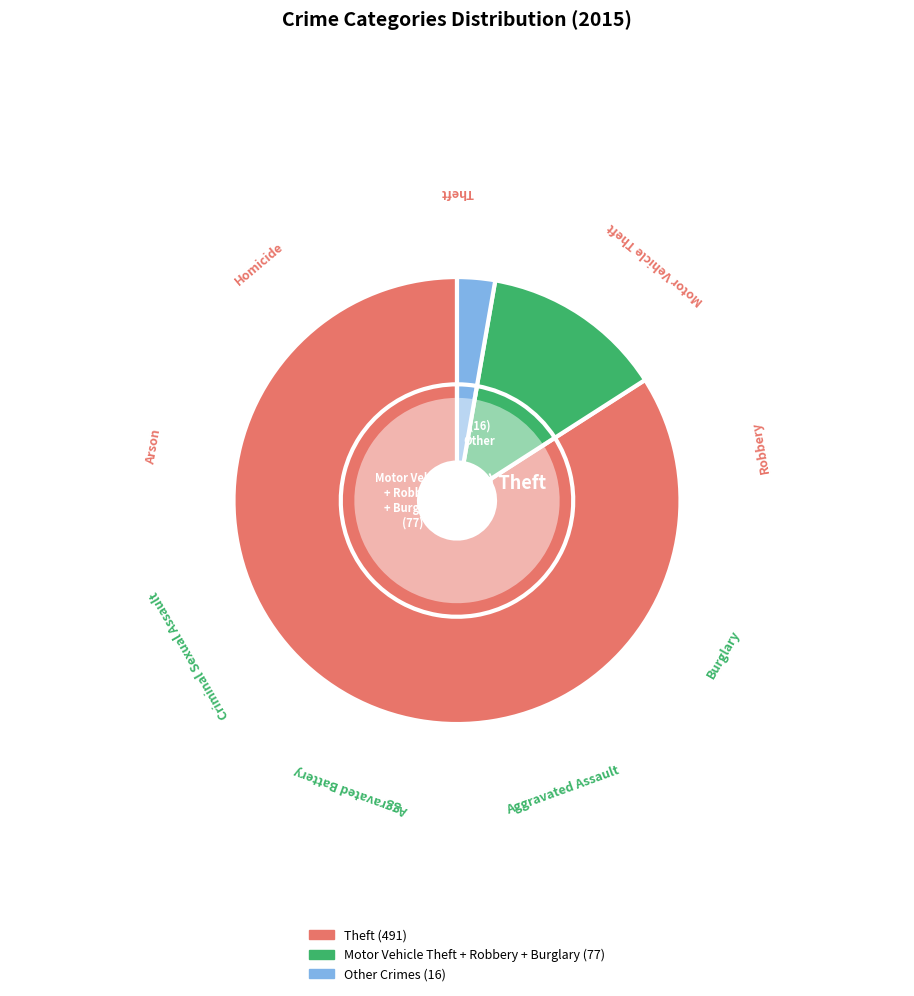

What percentage is the Robbery slice, to the nearest percent?

3%